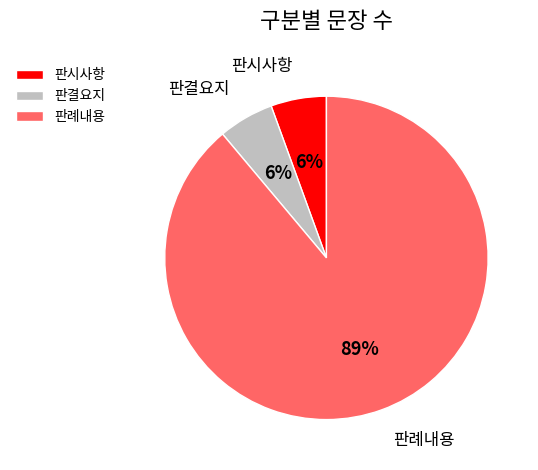

Is the sum of 판례내용 and 판시사항 greater than half?

Yes